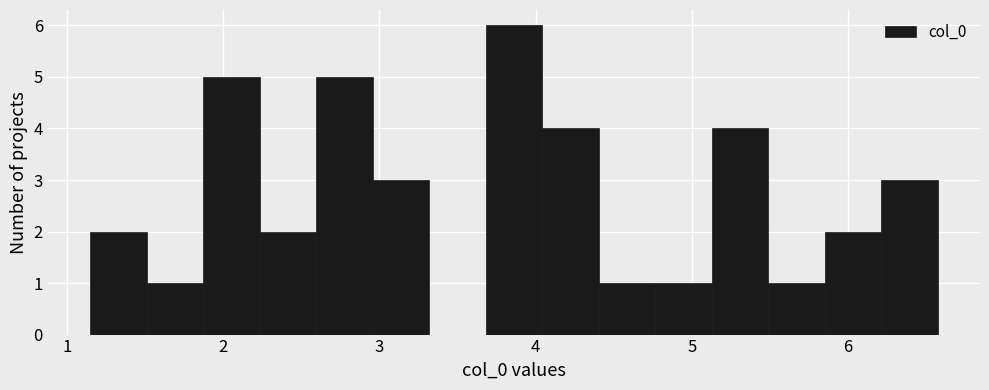

Around what value on the x-axis is the tallest bar? Give the approximate position of its centre, as read against the axis.

3.9